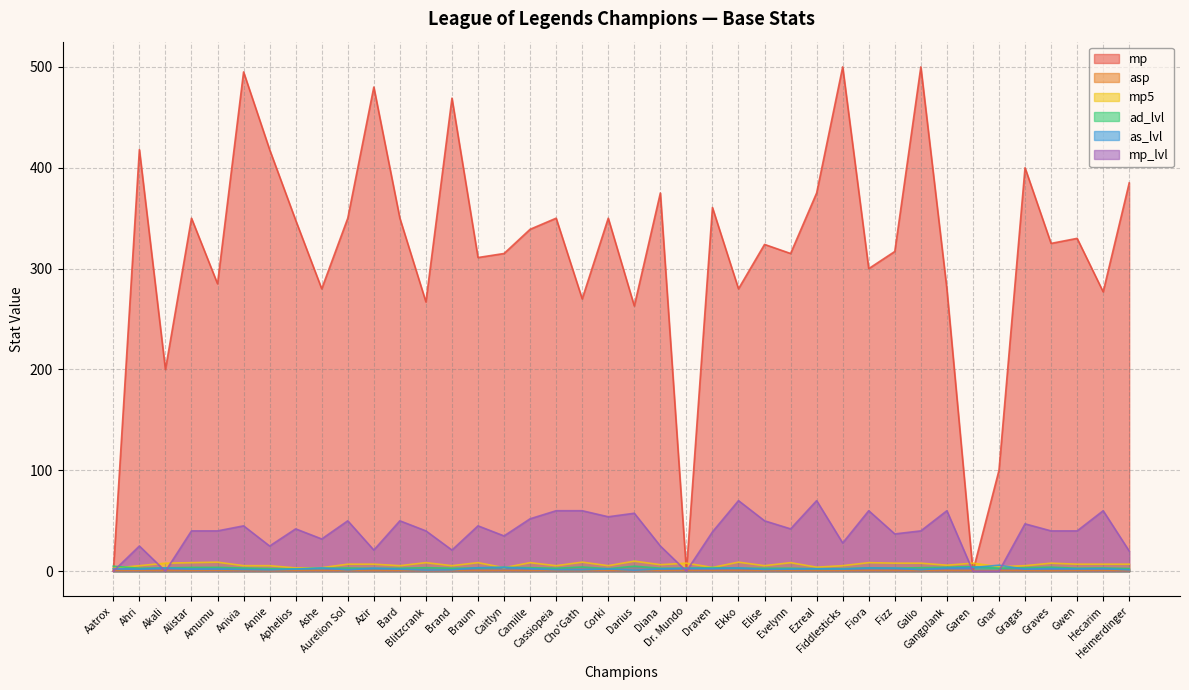

What is the spread (max minus min) of values at Aatrox?

5.0